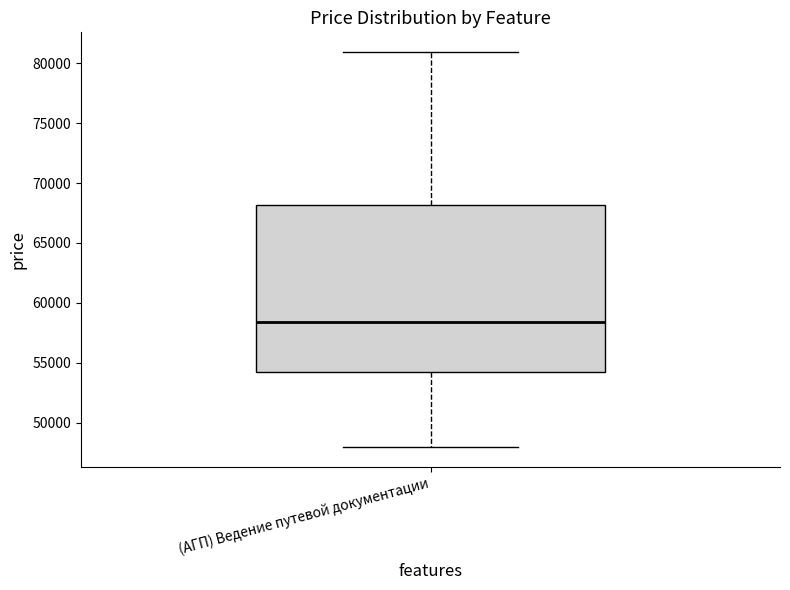

Transcribe this box plot: give where the median line is, the range the box spans, and where the two whiskers end, as read against the y-axis. The values are not printed on the chart, so give them approximately, as read against the axis.

median 58500, box 54500 to 68000, whiskers 48000 to 81000